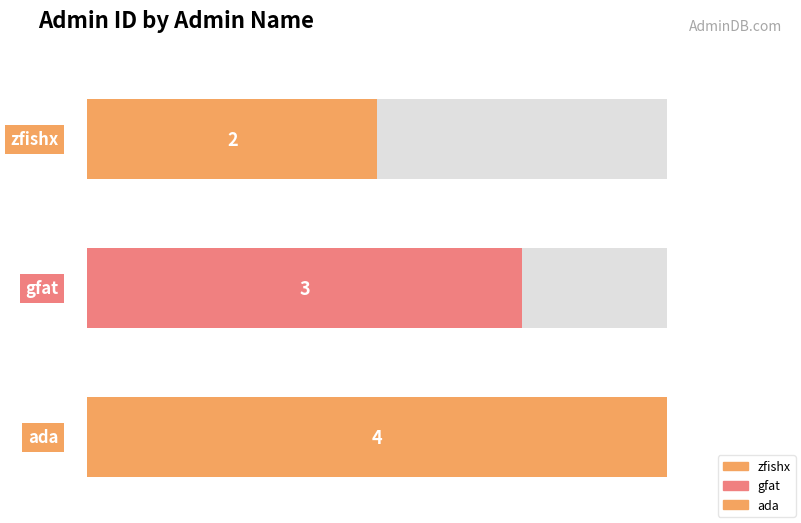

Reading left to right, transcribe all the data shown in this chart.

2	3	4